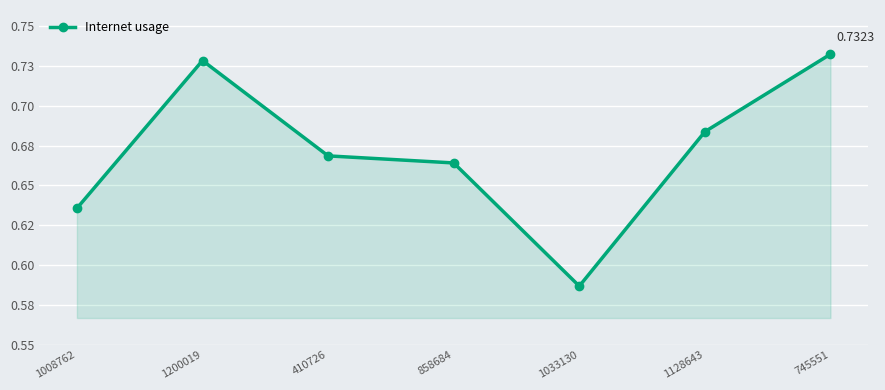

Which has a higher value, 1008762 or 745551?

745551